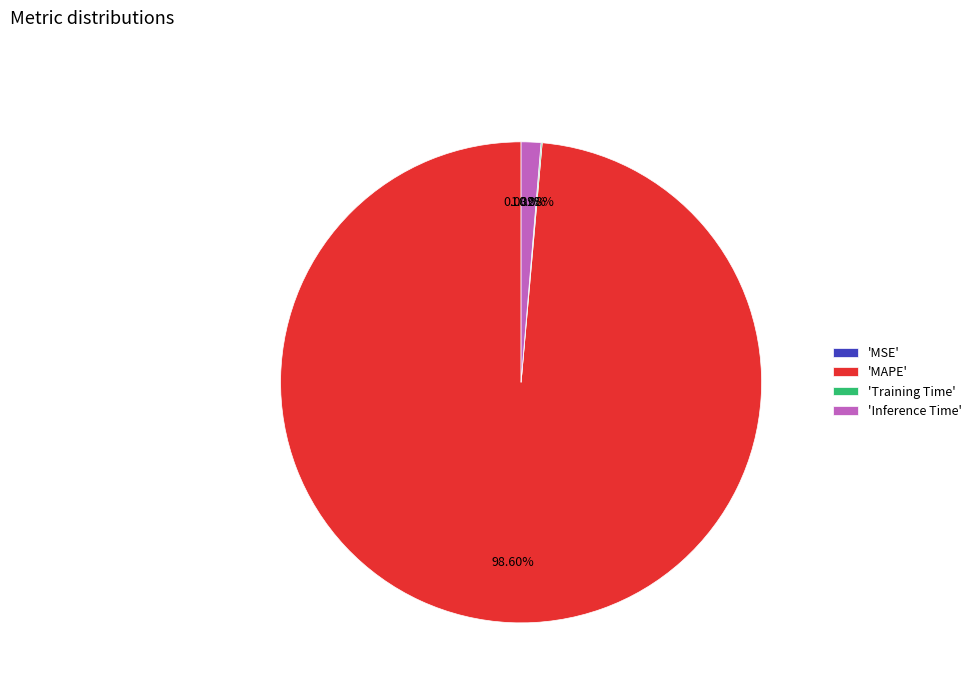

Which has a higher value, 'Inference Time' or 'MAPE'?

'MAPE'